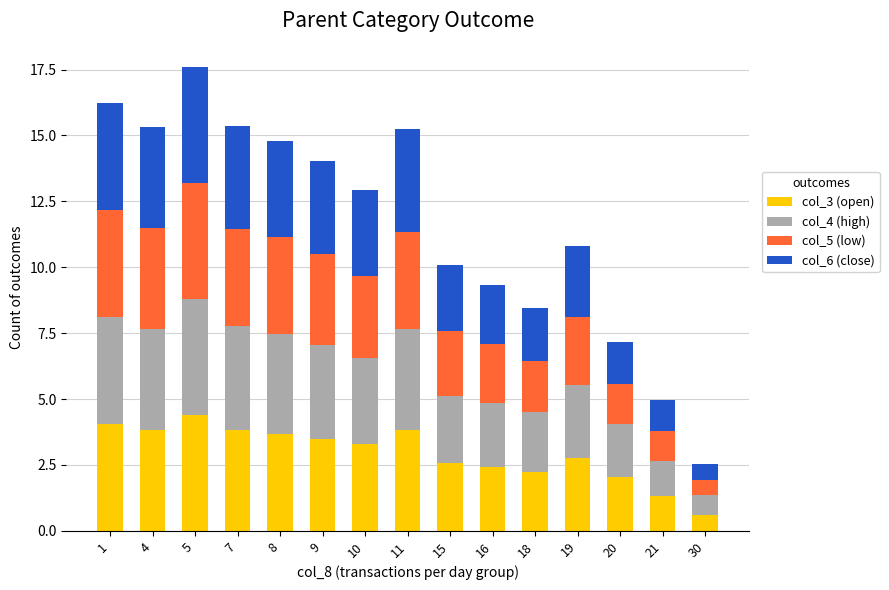

What is the difference between the col_3 (open) values at 11 and 18?

1.6